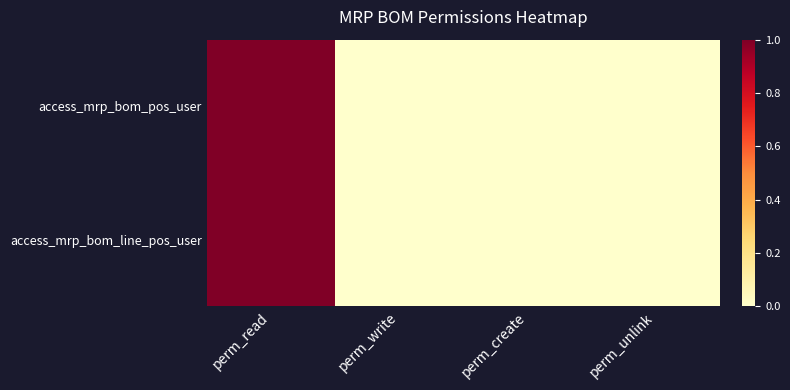

List the series in order of their peak value, highest first.

access_mrp_bom_pos_user, access_mrp_bom_line_pos_user